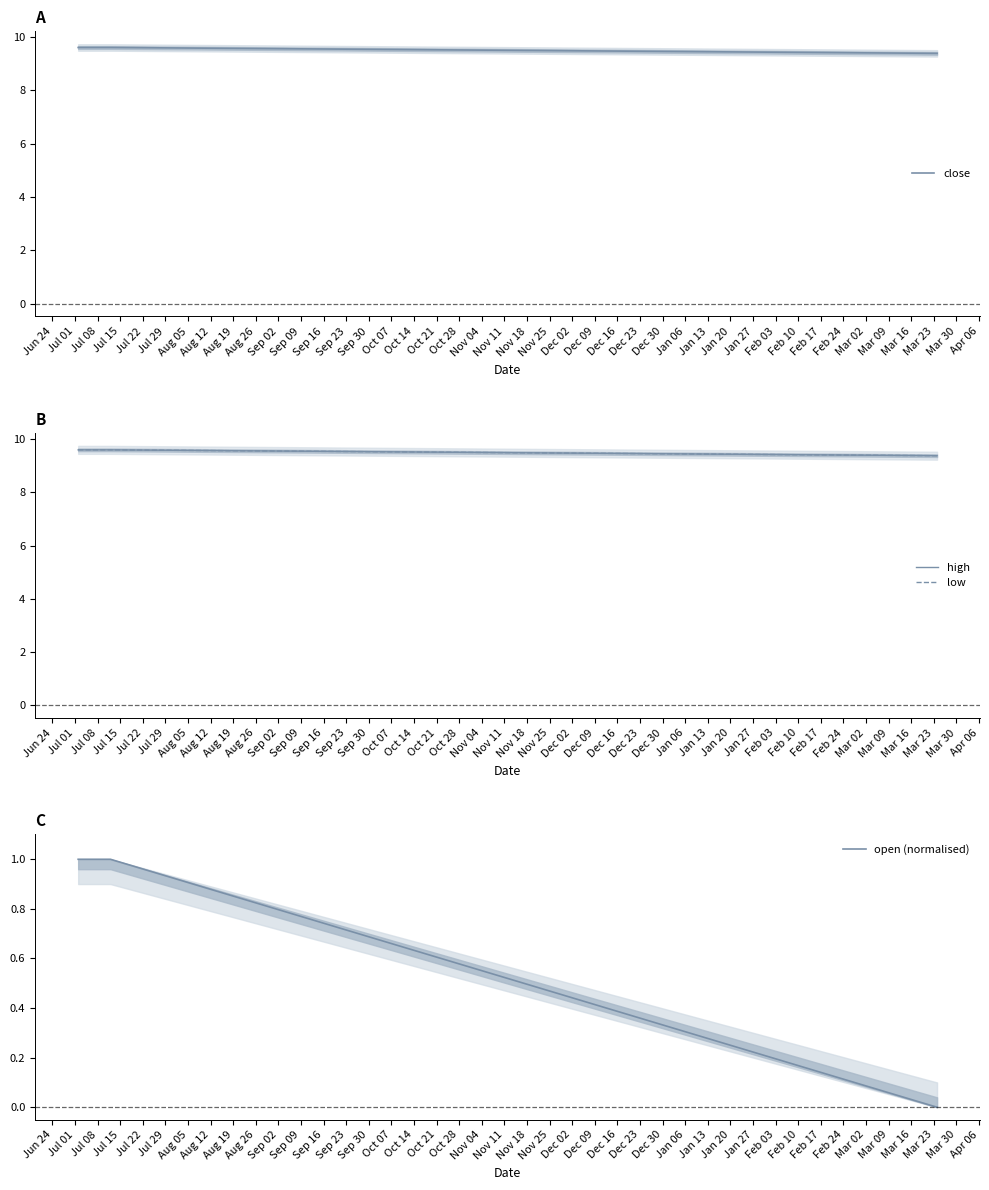

How many distinct data groups are displayed?

4